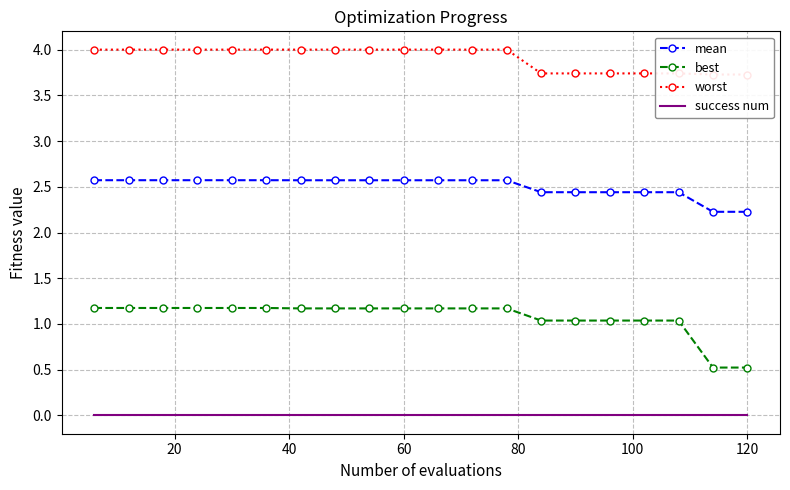

What are all the series names shown in the legend?

mean, best, worst, success num